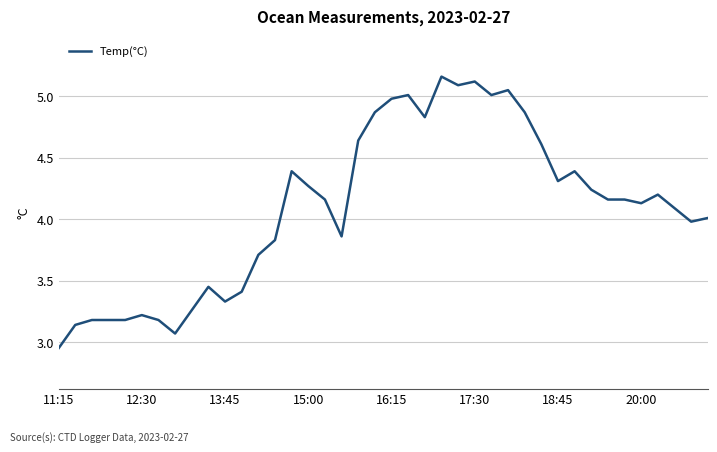

What is the difference between the maximum and minimum values?

2.2